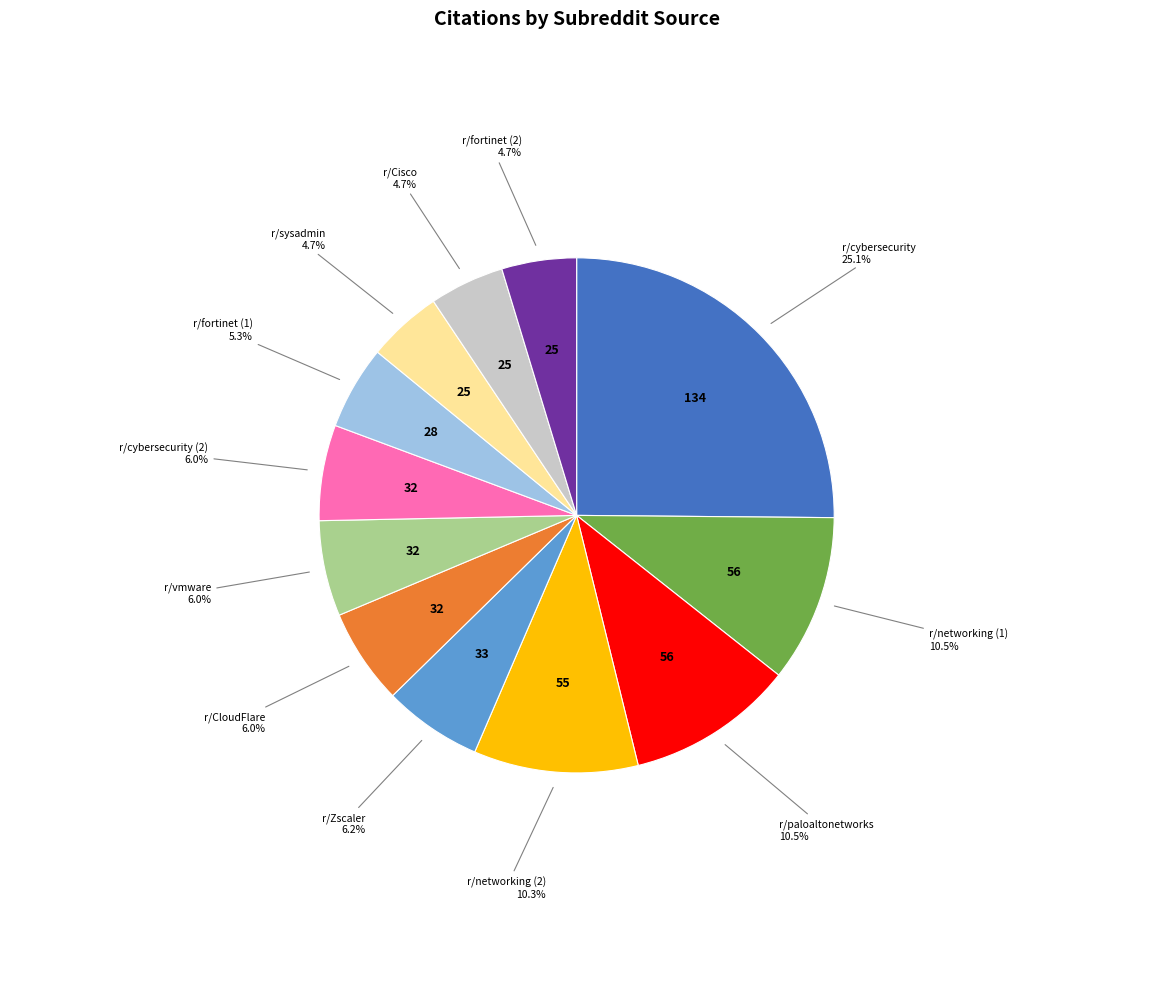

Is there a majority slice in this chart?

No